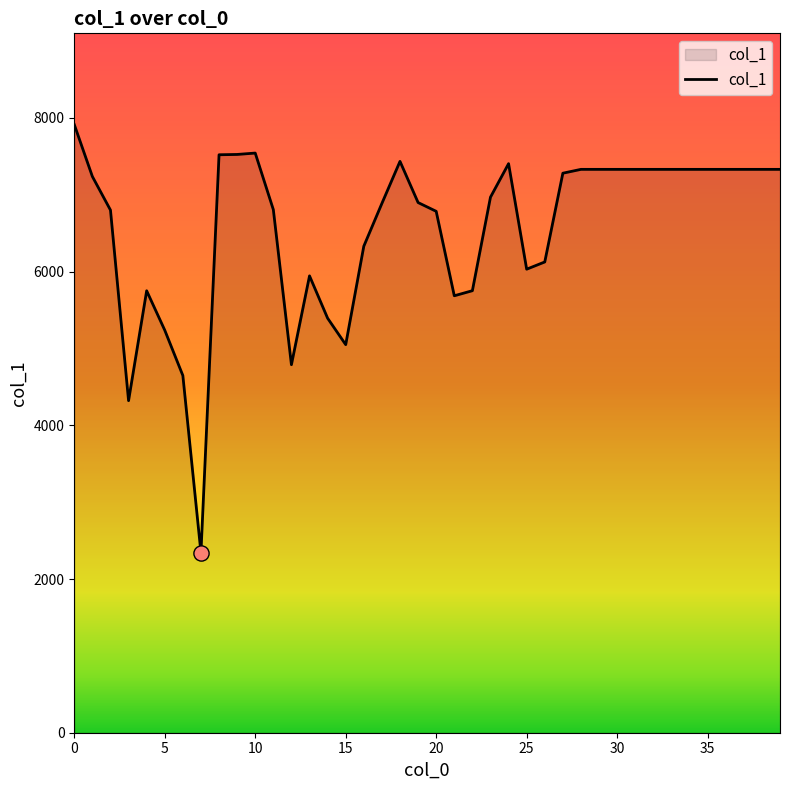

What is the difference between the maximum and minimum values?

5571